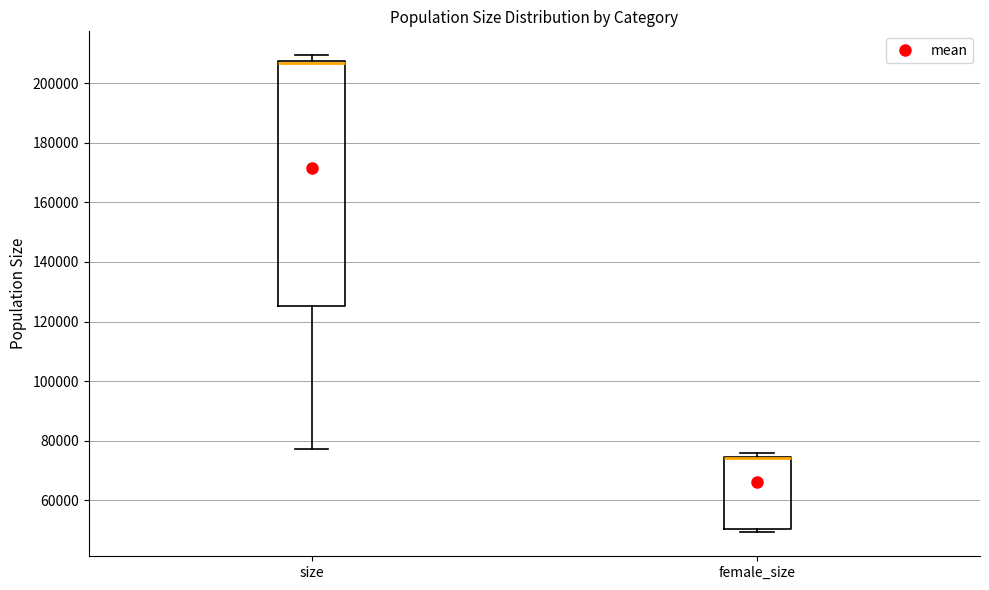

Reading left to right, read every box against the y-axis: the position of its median line, the range the box covers, and the ends of its whiskers. The values are not printed on the chart, so give them approximately, as read against the axis.

size: median 206000 (drawn on the box's upper edge), box 126000 to 208000, whiskers 78000 to 210000
female_size: median 74000 (drawn on the box's upper edge), box 50000 to 74000, whiskers 50000 (just below the box's lower edge) to 76000